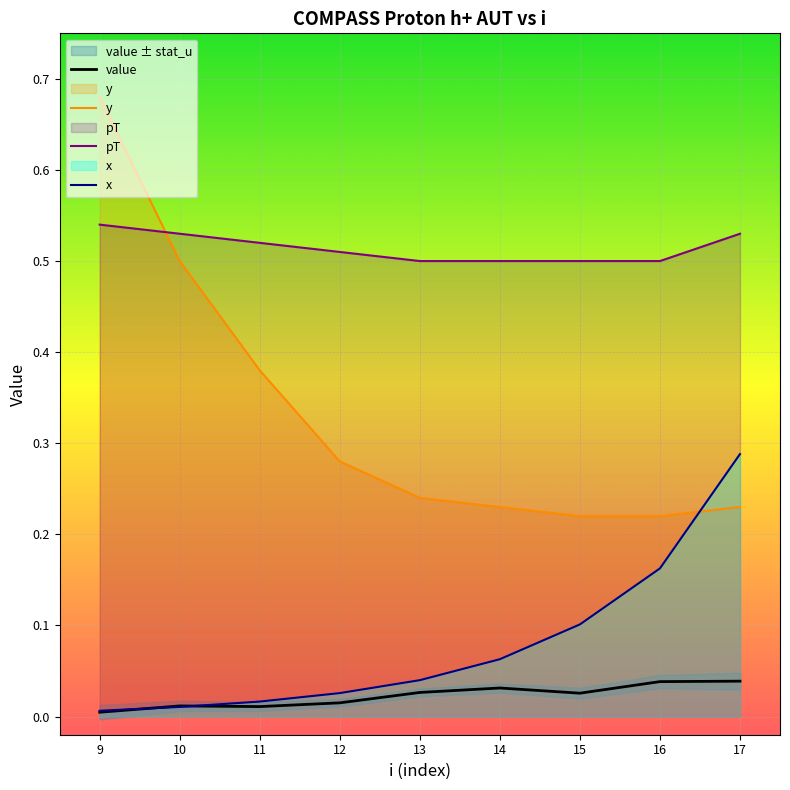

True or false: x has a value of 0.0 at 12.

True